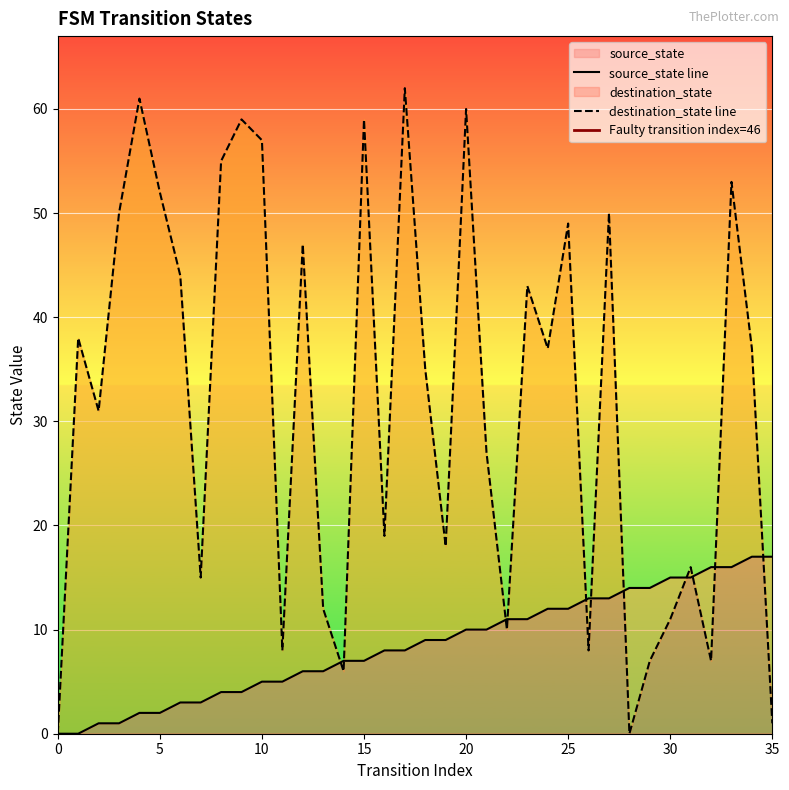

At how many categories does at least one series exceed 41?

15